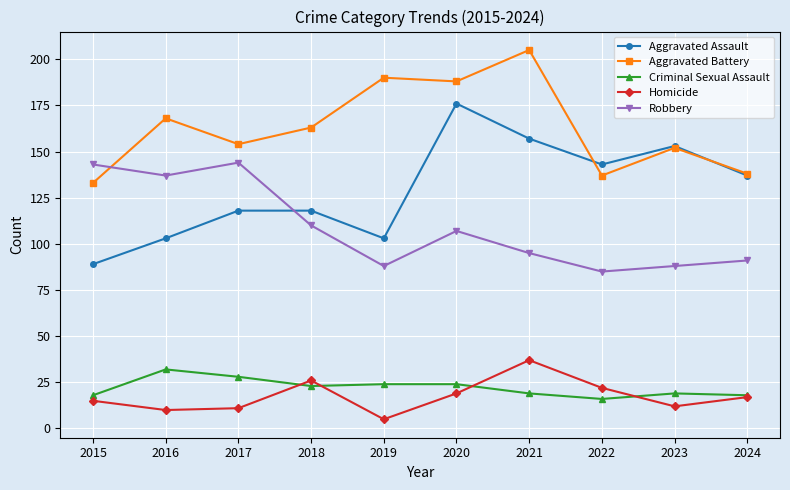

Where is Aggravated Assault nearest to the value 132?

2024